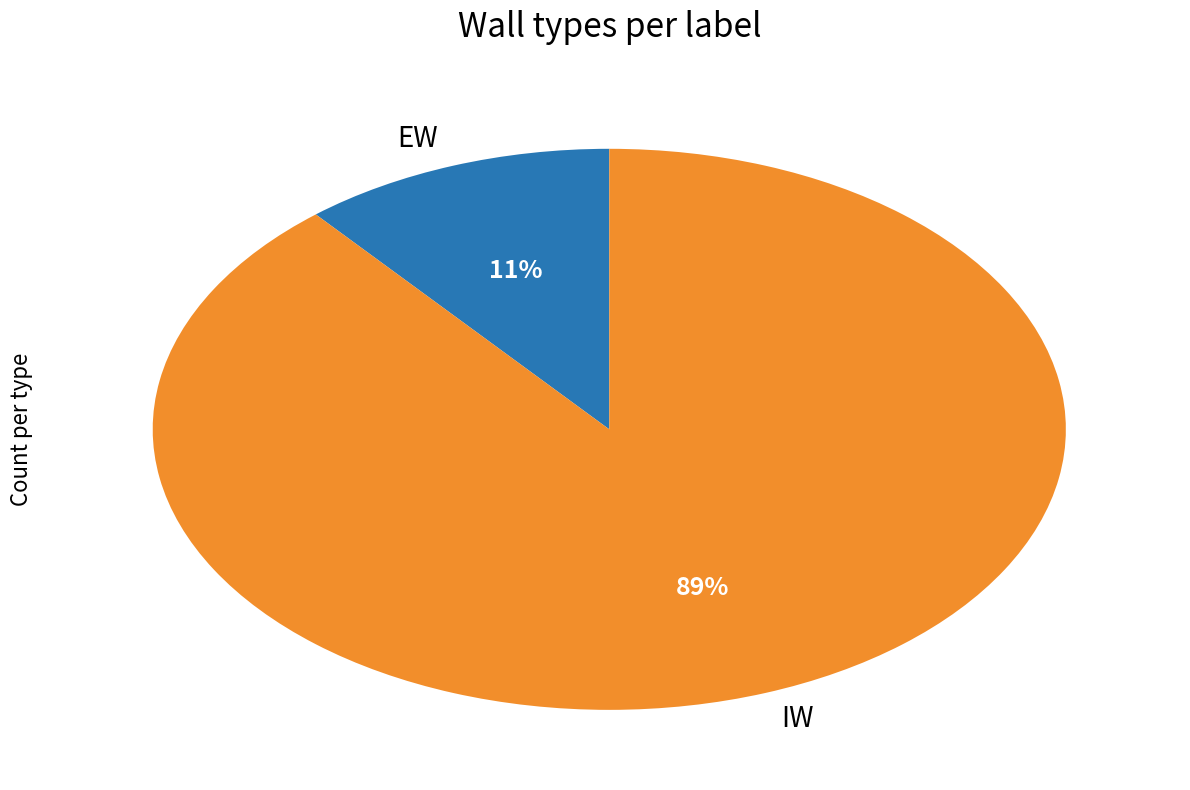

Rank the categories by value from highest to lowest.

IW, EW